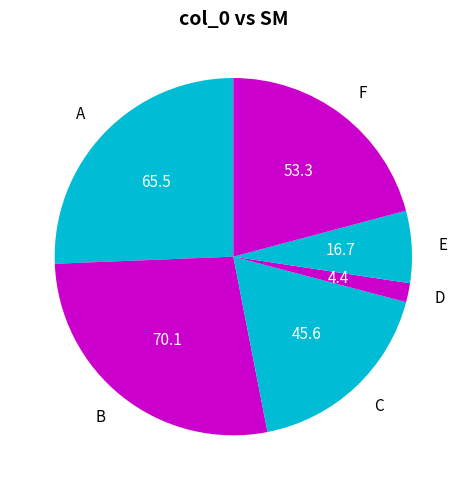

Which slice is the smallest?

D